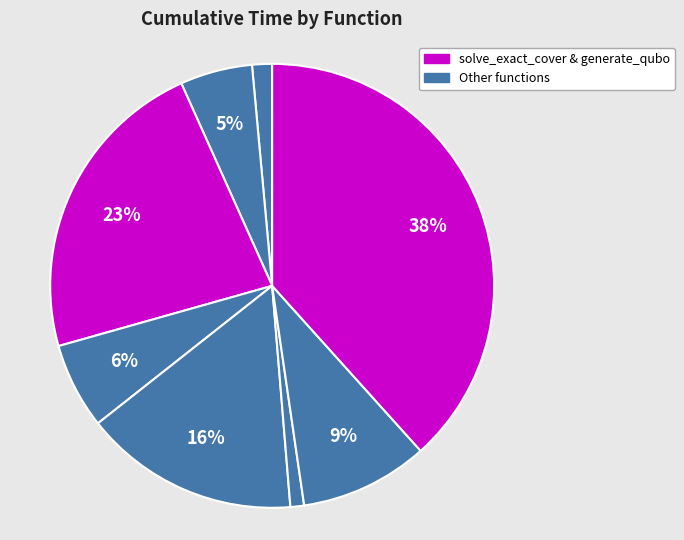

How many segments does this pie chart have?

8